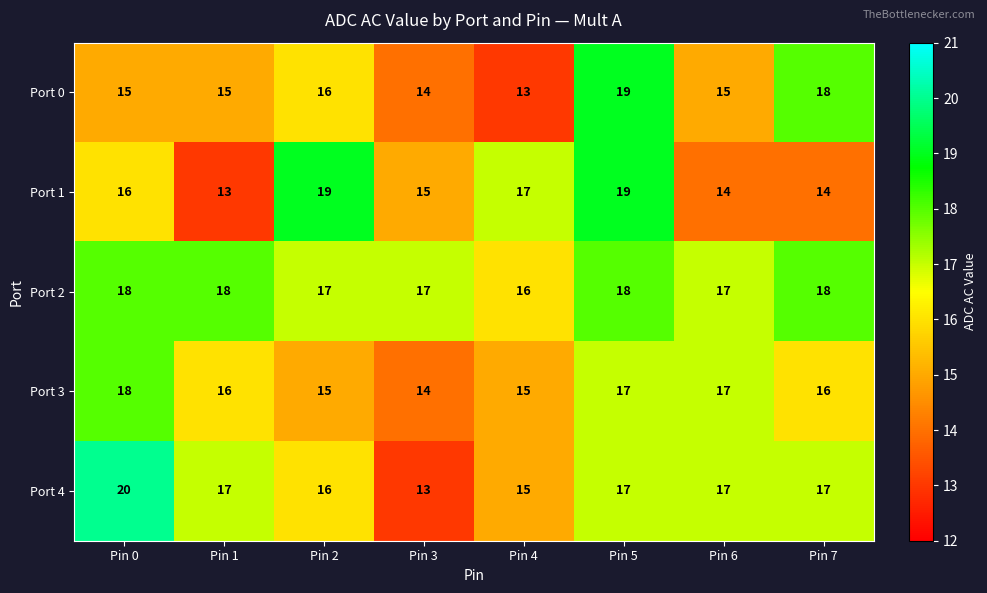

What is the sum of the Port 4 values at Pin 7 and Pin 4?

32